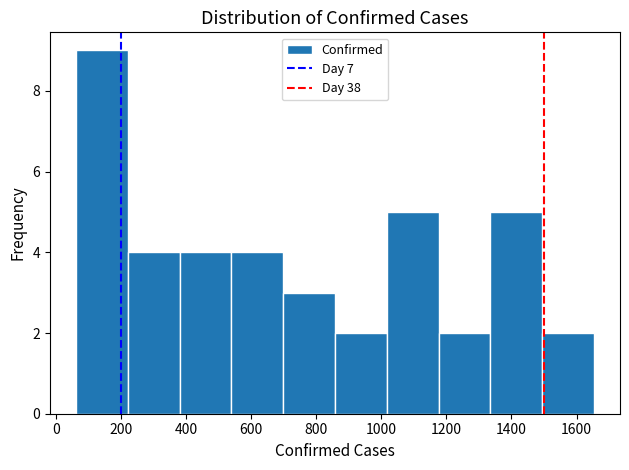

How tall is the bar that spans 540 to 700 on the x-axis? Neither the bar edges nor the heights are printed on the chart, so give them approximately, as read against the axes.

4